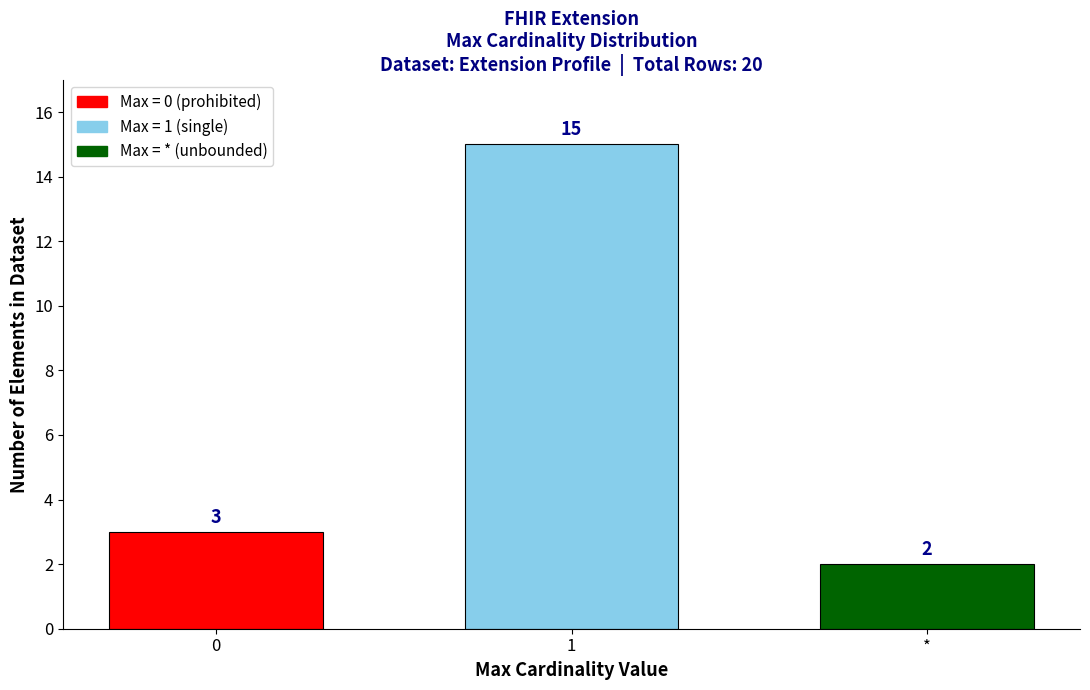

Reading left to right, transcribe all the data shown in this chart.

0=3	1=15	*=2